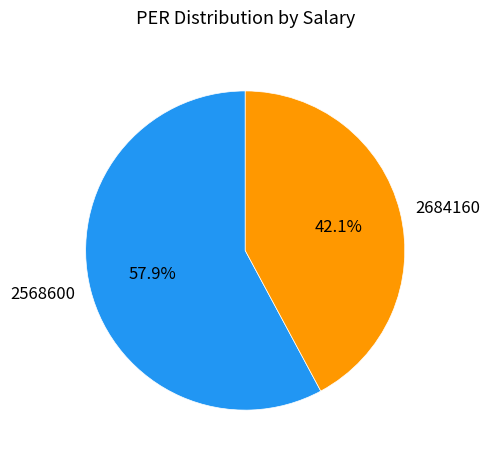

What is the smallest slice in the pie chart?

2684160